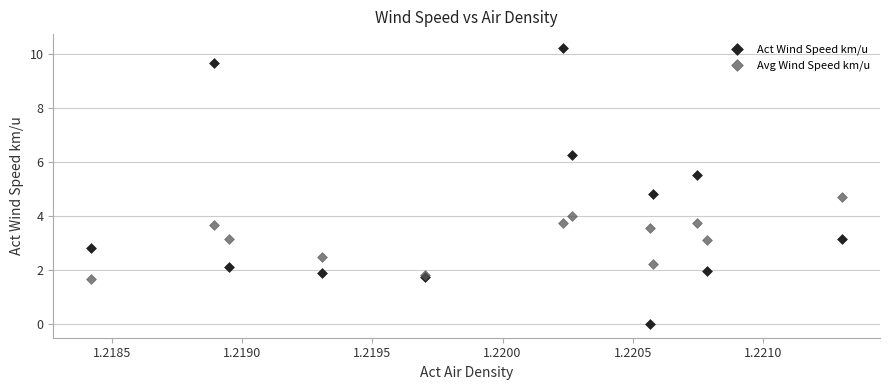

Which series contains the highest Y value?

Act Wind Speed km/u